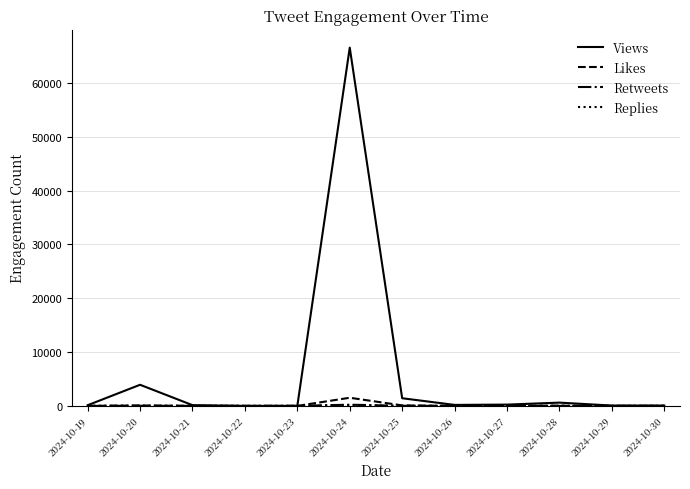

What is the highest value of the Views series?

66542